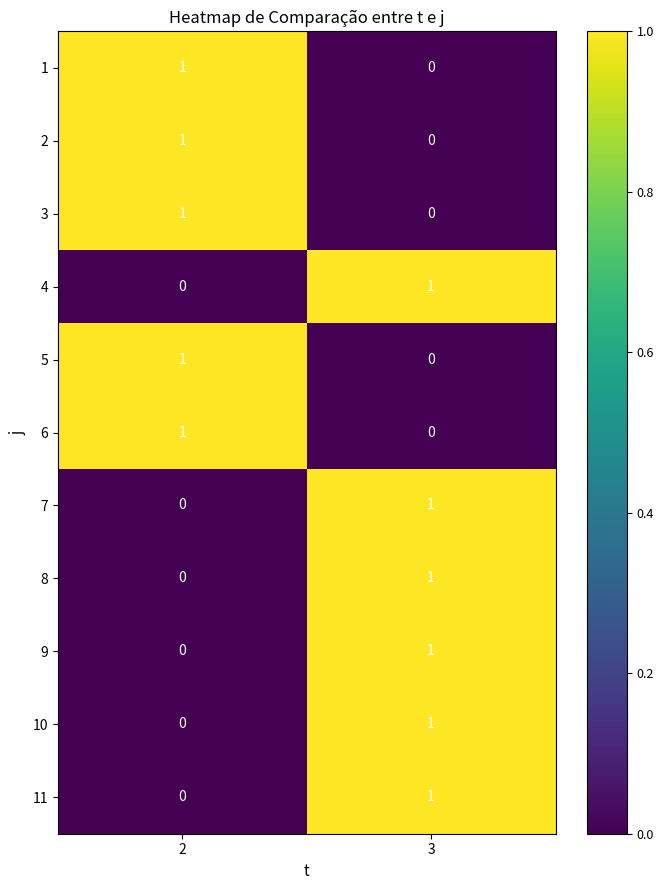

The 1 series shows 1 at 2. True or false?

True